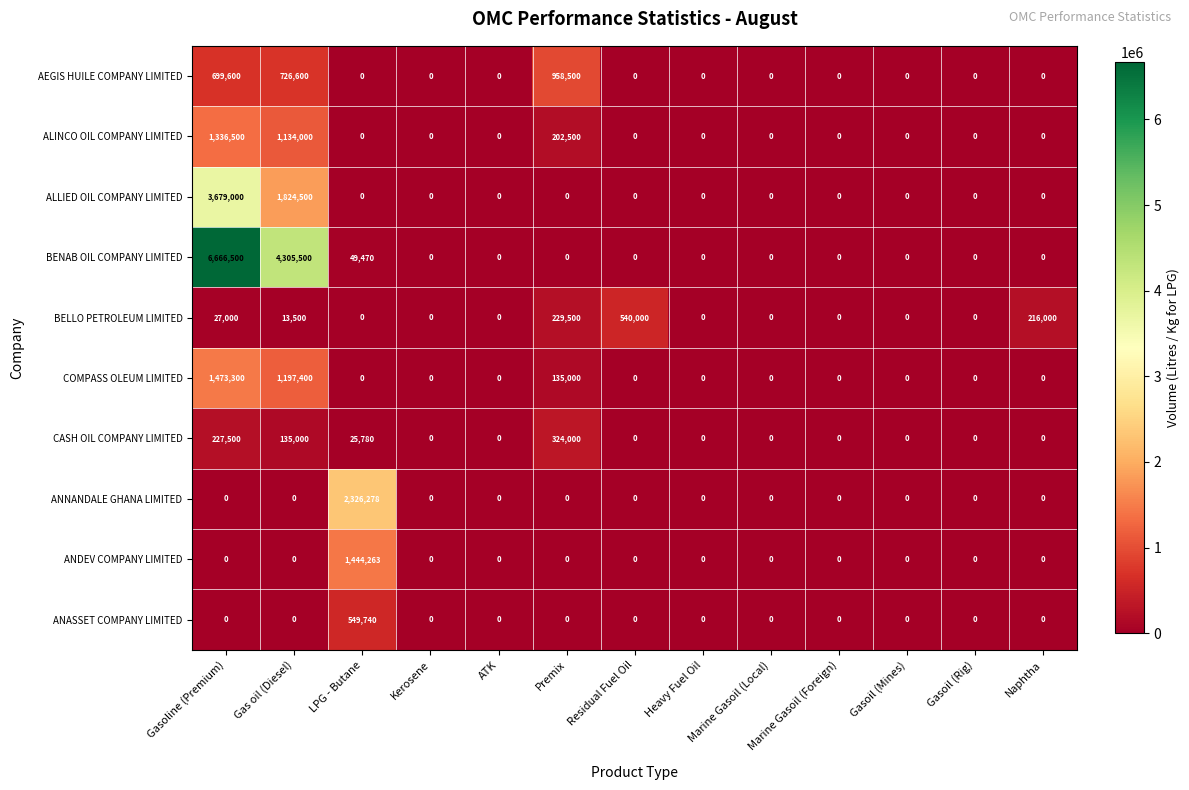

What is the sum of all ANDEV COMPANY LIMITED values?

1444263